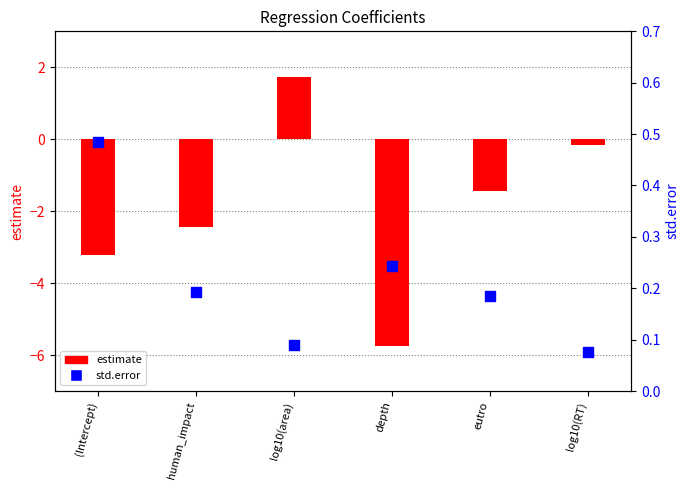

What is the total value across all series at human_impact?

-2.3